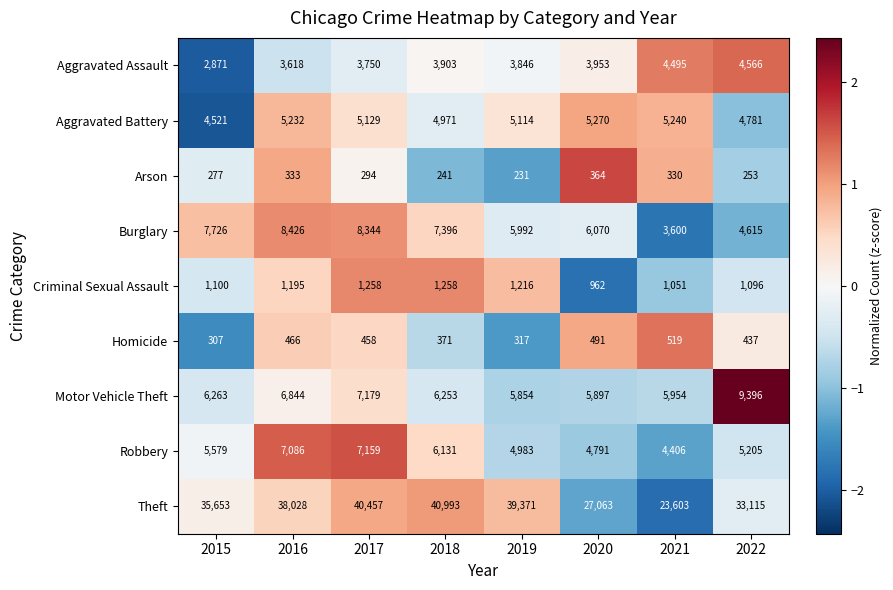

Which category has the highest value across all series?

2018